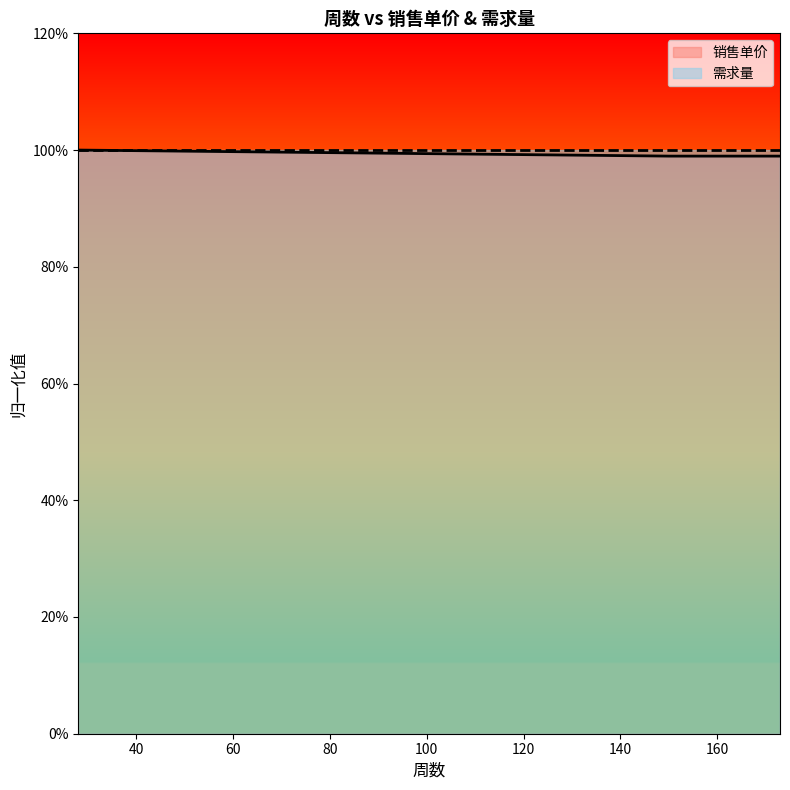

What is the value of the 1st point from the left?

1.0